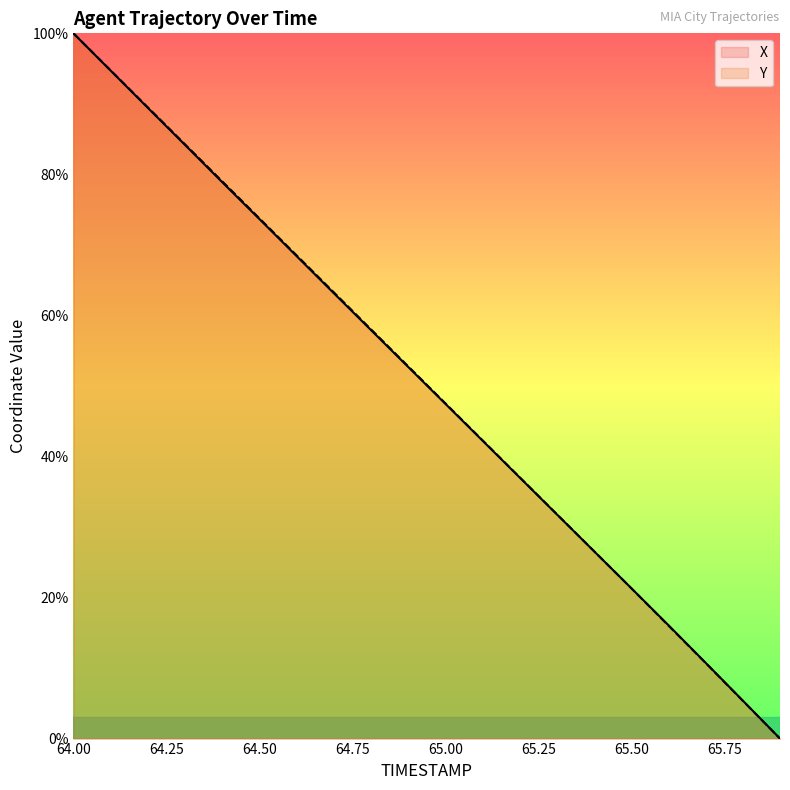

How many lines are shown in the chart?

2